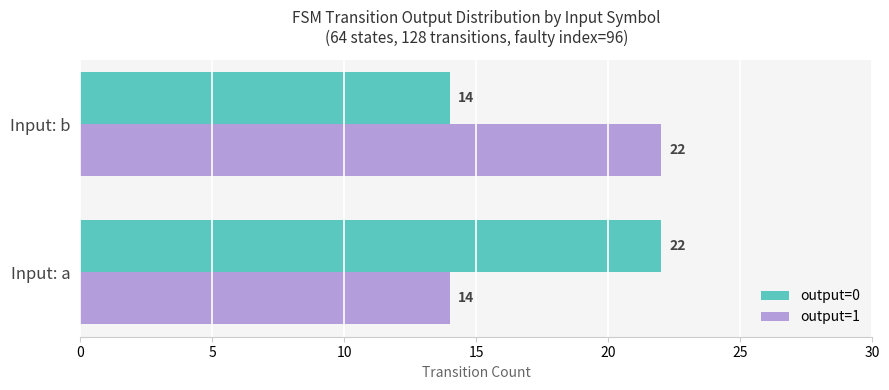

What value does the output=1 series have at Input: b?

22